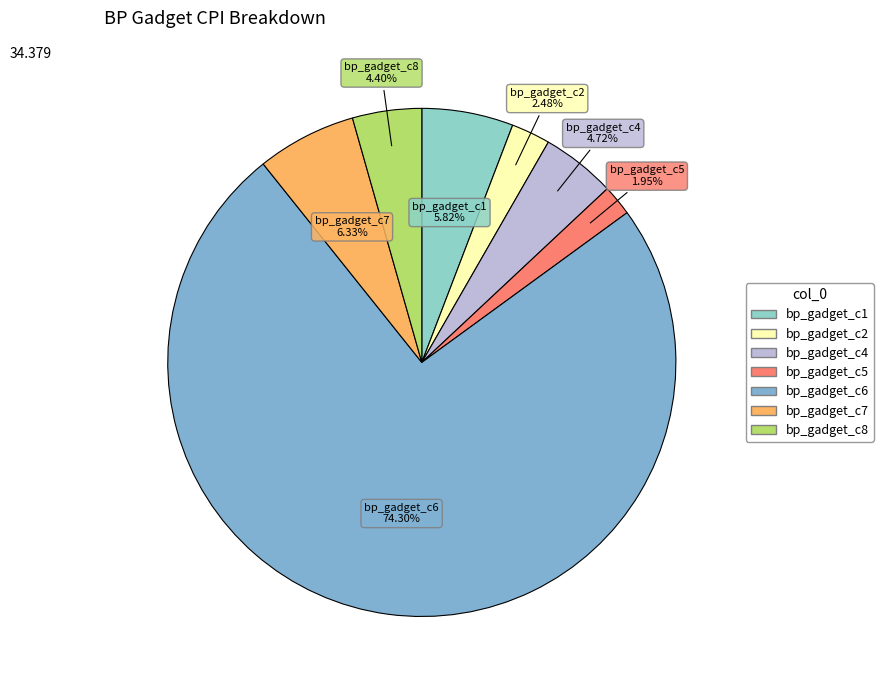

Count the number of slices in the pie.

7